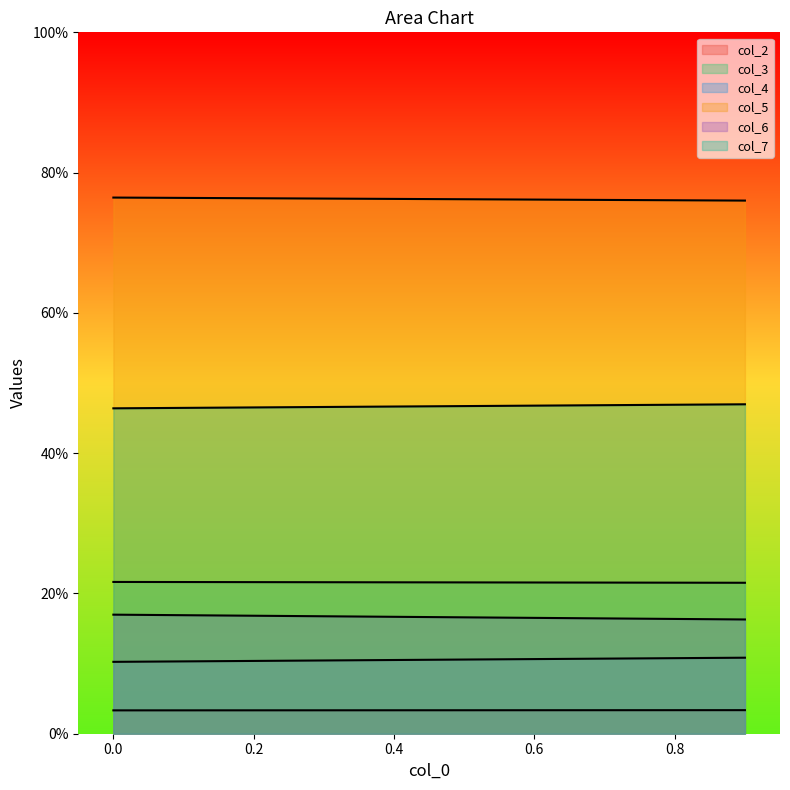

What is the value of the col_5 point at the 4th from the left?

76.3